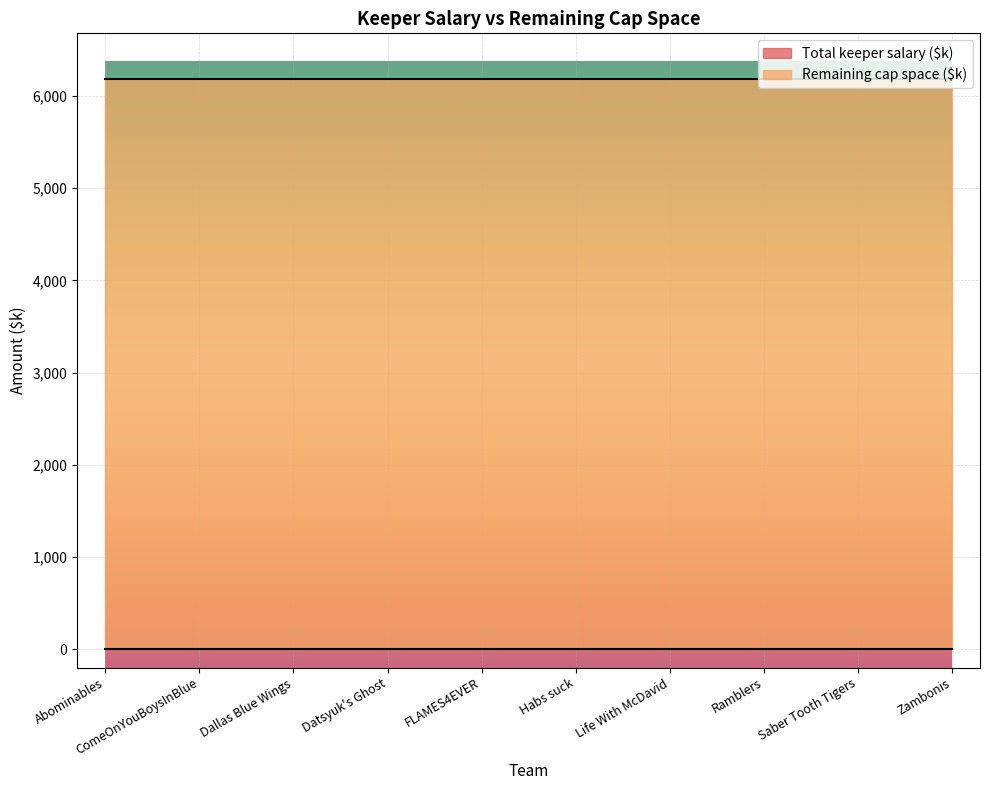

True or false: Total keeper salary ($k) has a value of 0 at Abominables.

True